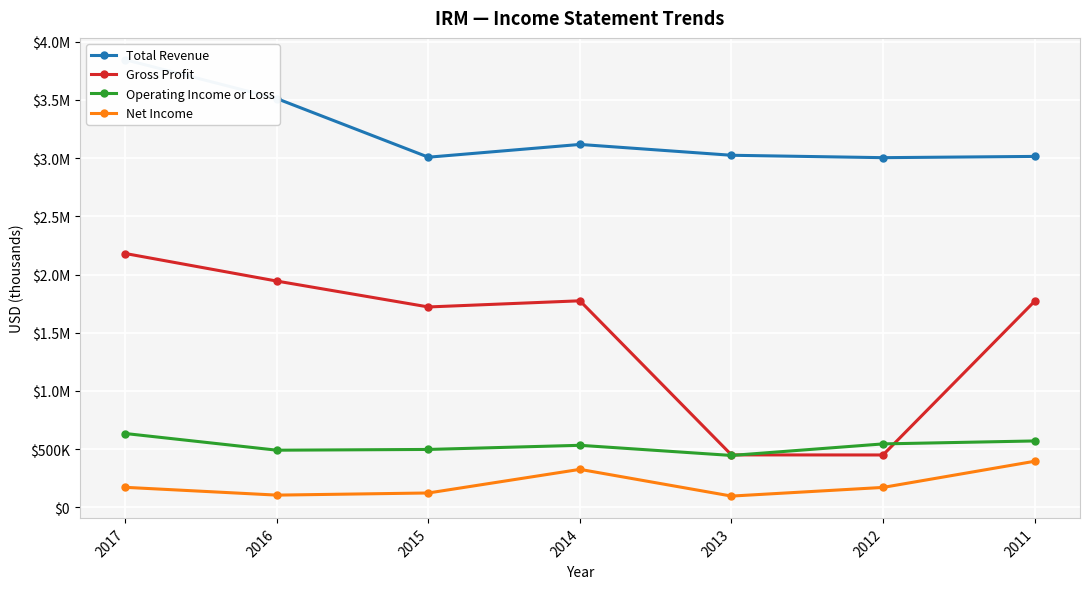

The Gross Profit series shows 738901 at 2013. True or false?

False